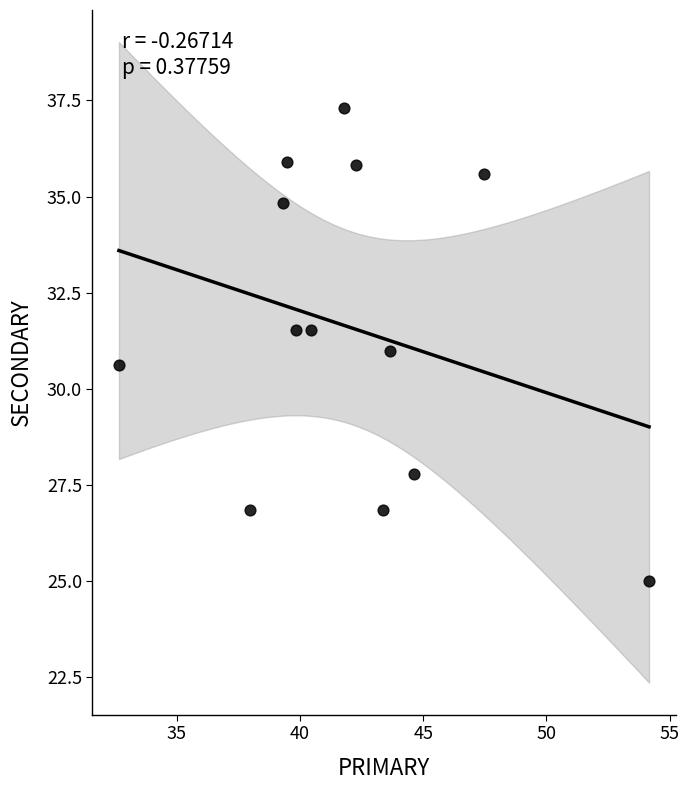

What is the range of X values (max minus min)?

21.5